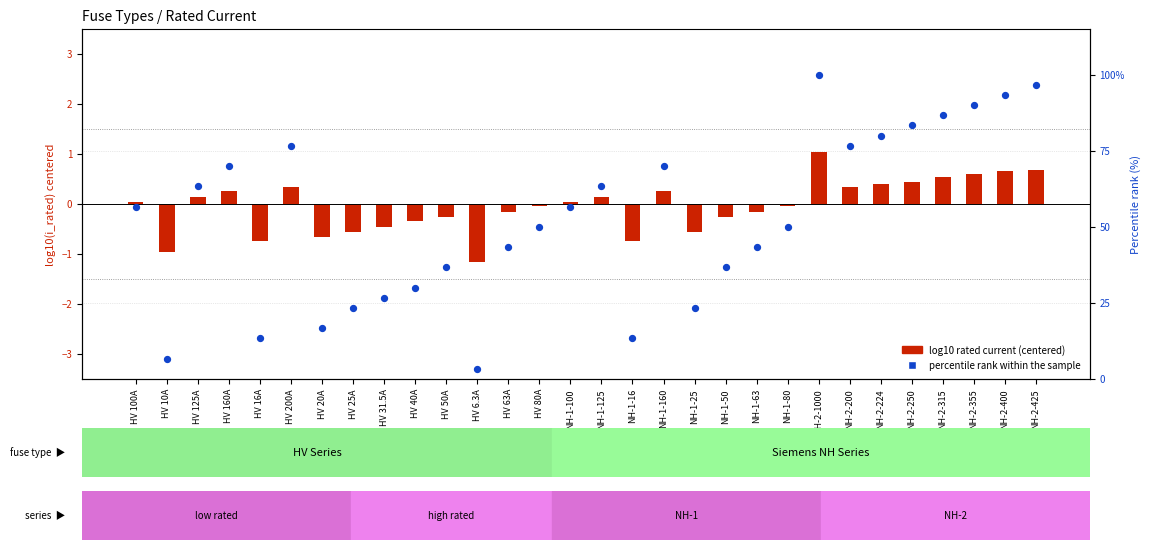

Which series has the largest total across all categories?

percentile rank within the sample